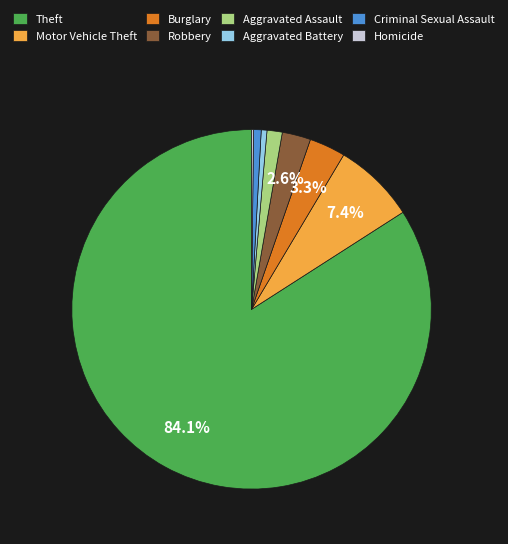

Which slice represents more than half of the pie?

Theft